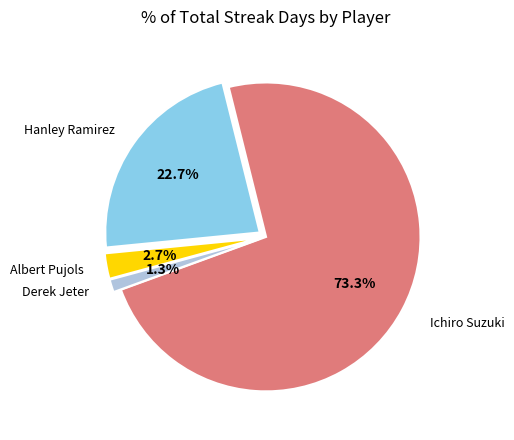

Count the number of slices in the pie.

4